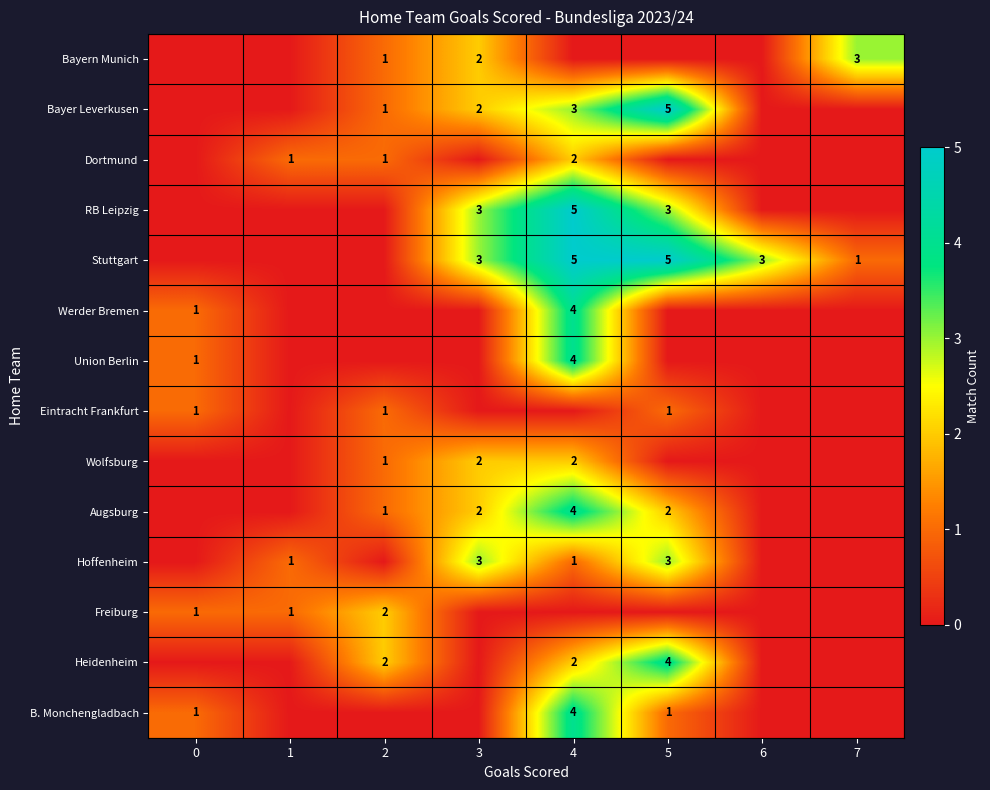

True or false: Stuttgart has a value of 8 at 4.

False